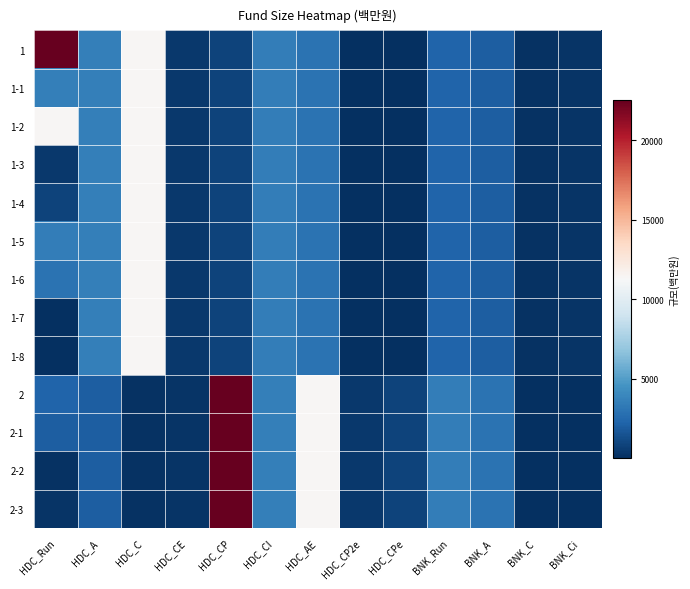

At how many categories does at least one series exceed 5616?

4